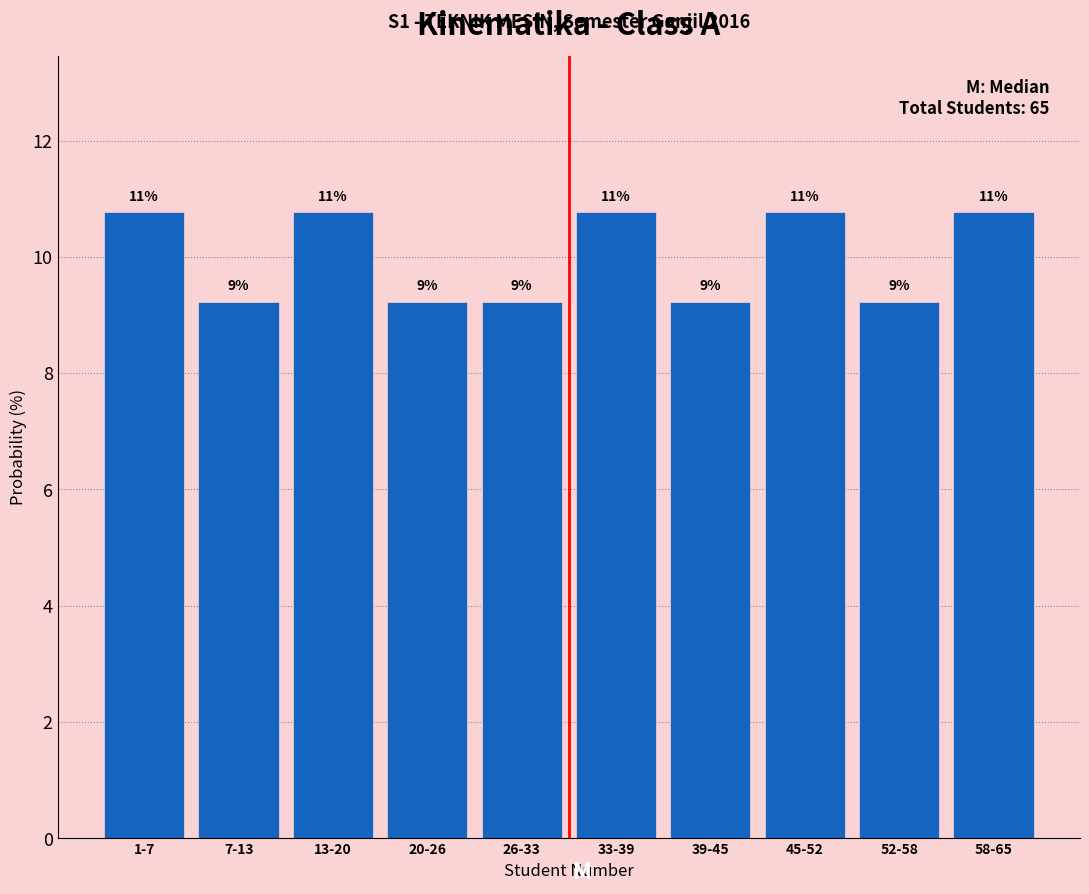

Does the chart contain any negative values?

No